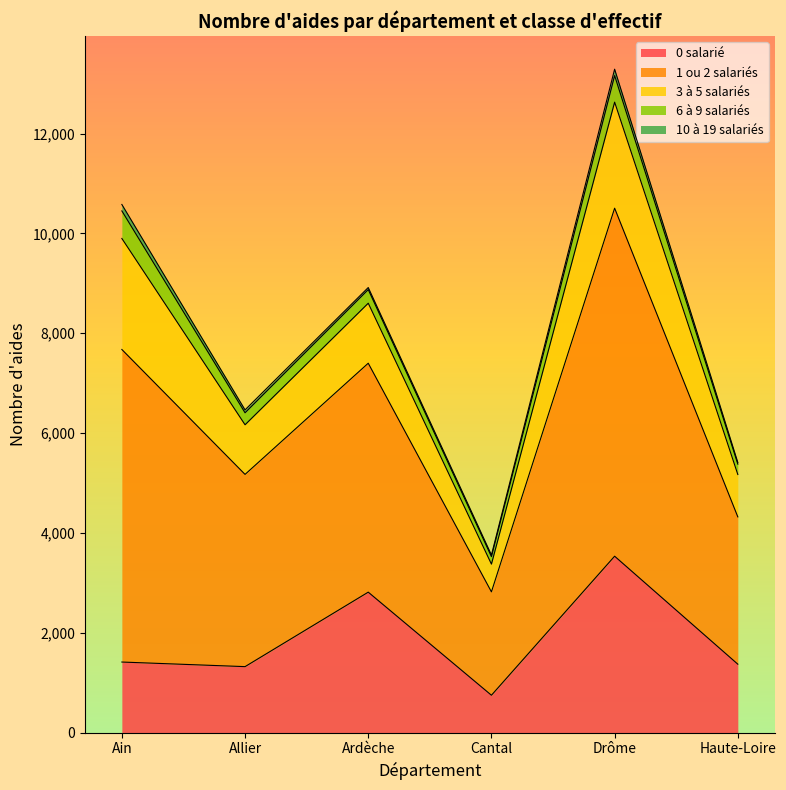

What is the maximum value for 0 salarié?

3534